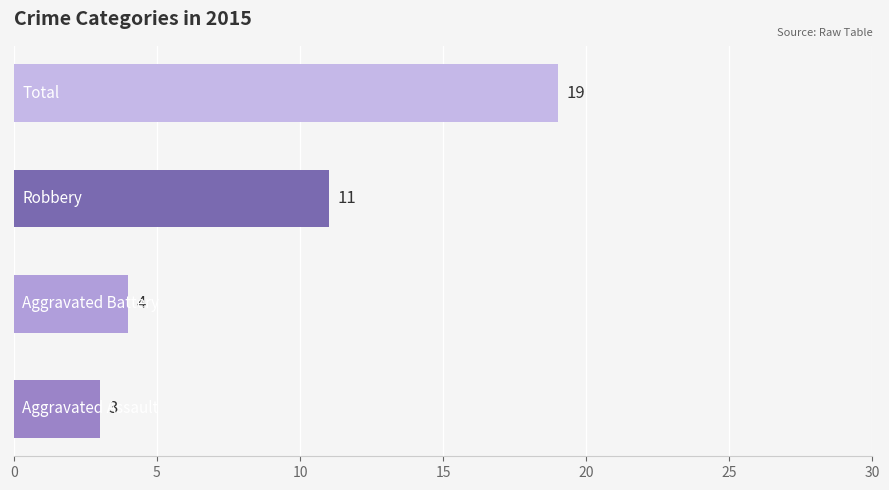

What is the difference between the maximum and minimum values?

16